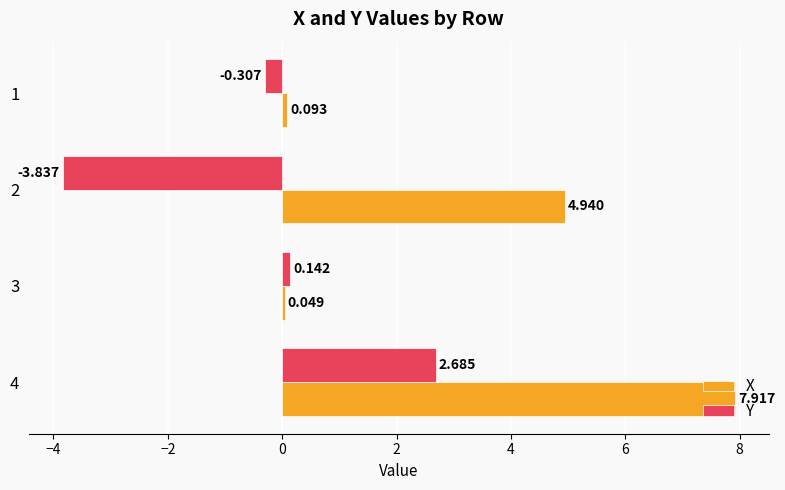

What are all the series names shown in the legend?

X, Y